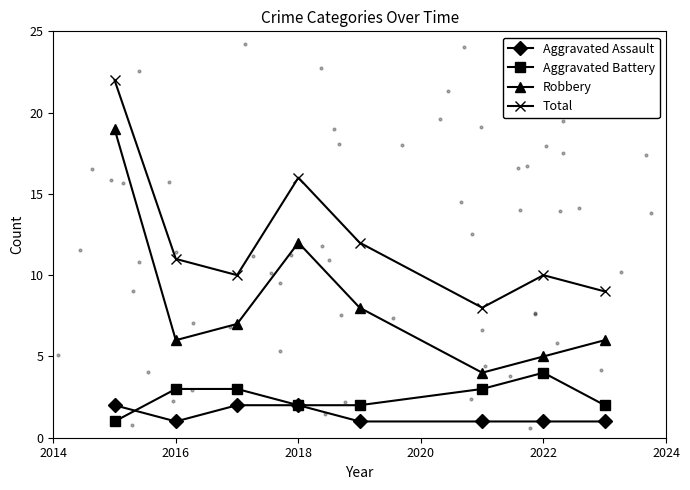

What are all the series names shown in the legend?

Aggravated Assault, Aggravated Battery, Robbery, Total